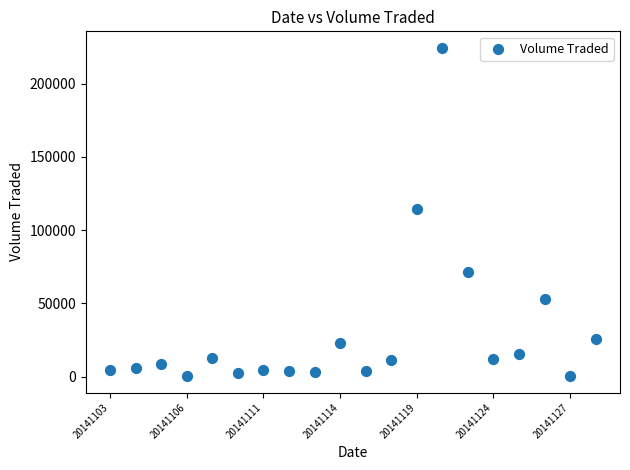

What is the range of Y values (max minus min)?

224200